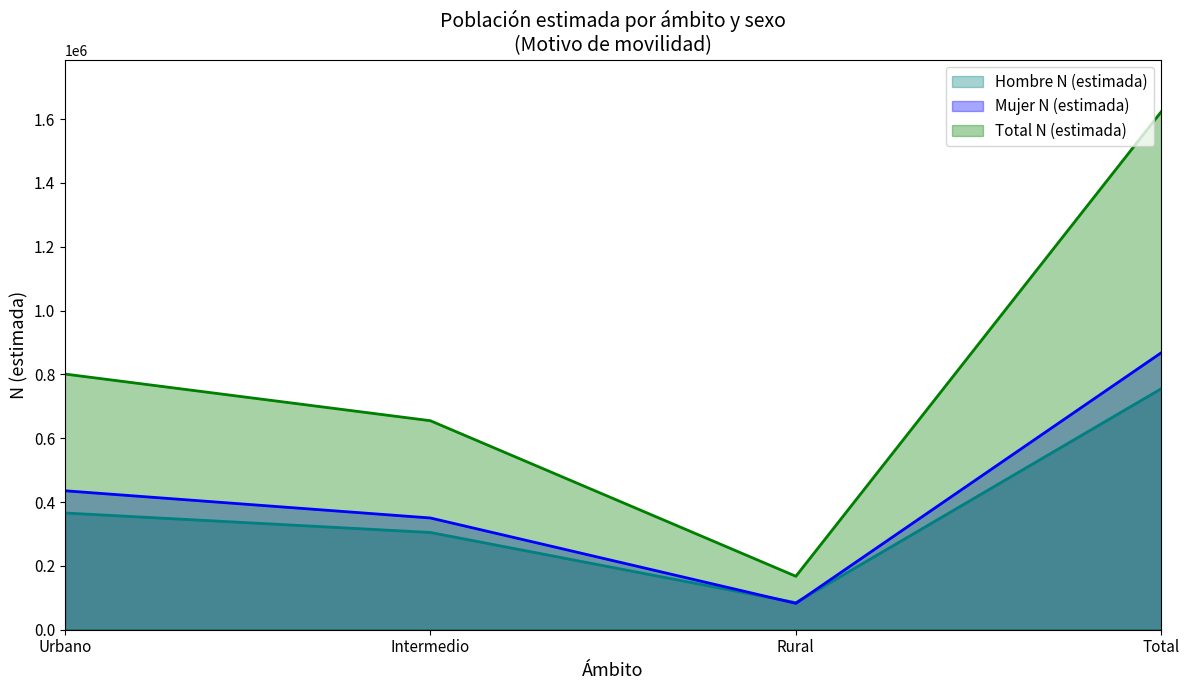

How many lines are shown in the chart?

3